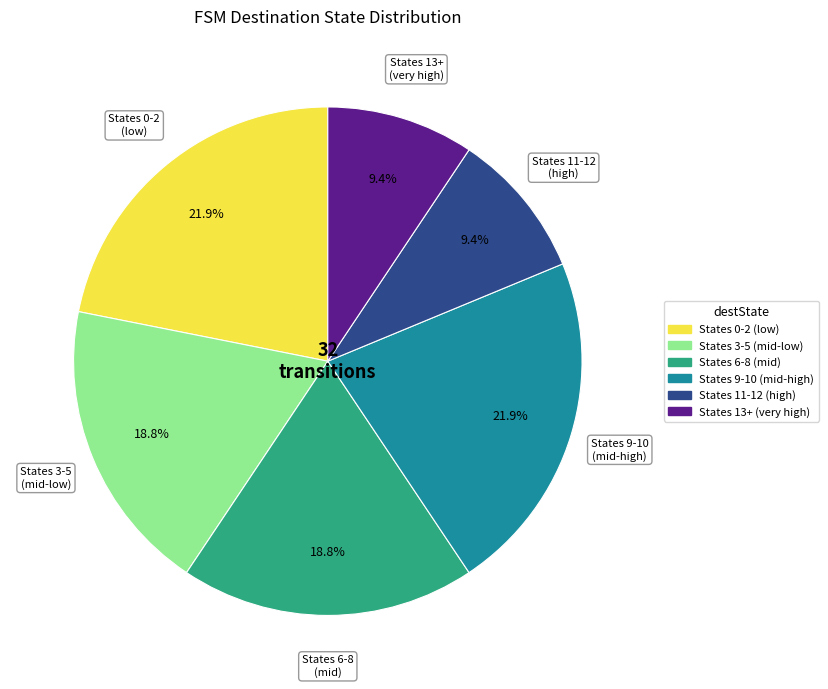

Does any single category account for the majority?

No